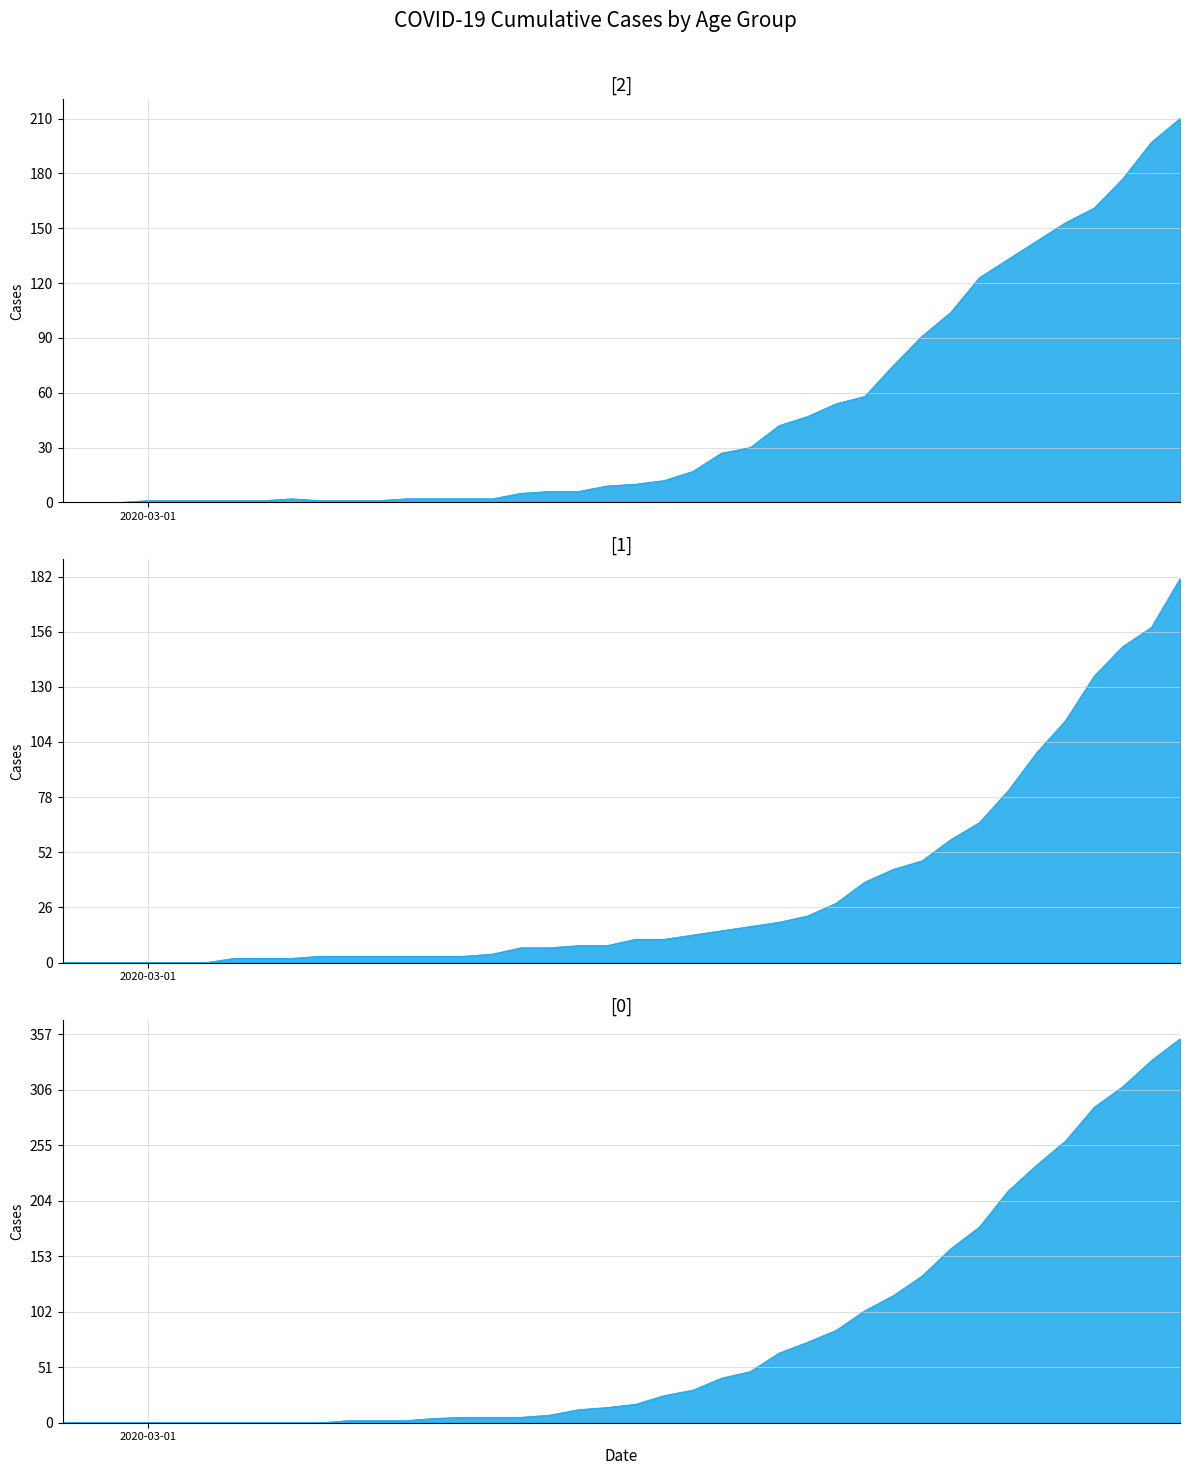

List the labels in order of 1 value, smallest first.

2020-02-27, 2020-02-28, 2020-02-29, 2020-03-01, 2020-03-02, 2020-03-03, 2020-03-04, 2020-03-05, 2020-03-06, 2020-03-07, 2020-03-08, 2020-03-09, 2020-03-10, 2020-03-11, 2020-03-12, 2020-03-13, 2020-03-14, 2020-03-15, 2020-03-16, 2020-03-17, 2020-03-18, 2020-03-19, 2020-03-20, 2020-03-21, 2020-03-22, 2020-03-23, 2020-03-24, 2020-03-25, 2020-03-26, 2020-03-27, 2020-03-28, 2020-03-29, 2020-03-30, 2020-03-31, 2020-04-01, 2020-04-02, 2020-04-03, 2020-04-04, 2020-04-05, 2020-04-06